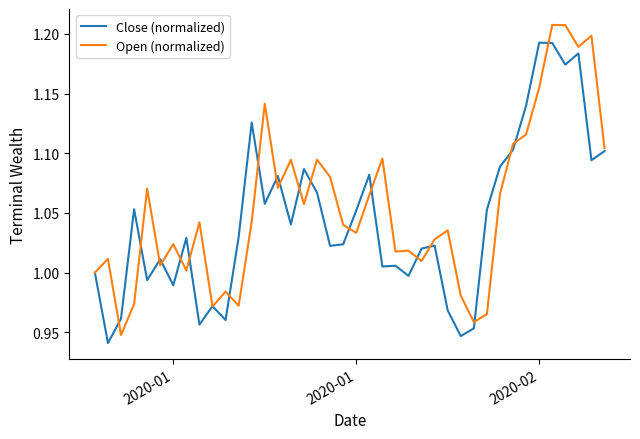

Which series ends up on top after the final intersection of Open (normalized) and Close (normalized)?

Open (normalized)